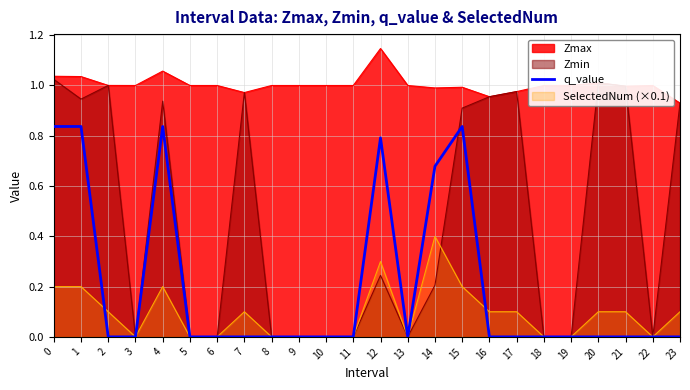

True or false: q_value and Zmax cross at least once.

False